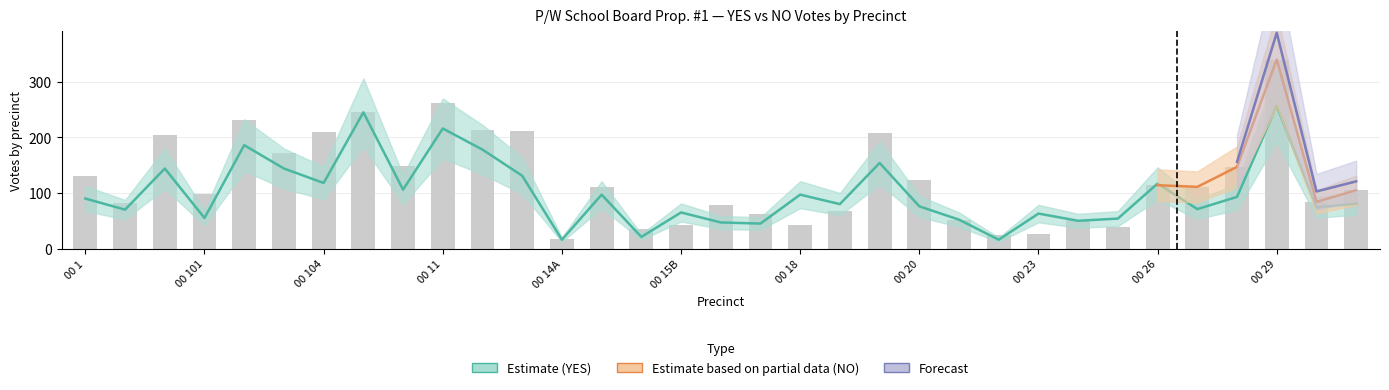

How many values in the NO series are below 111?

16